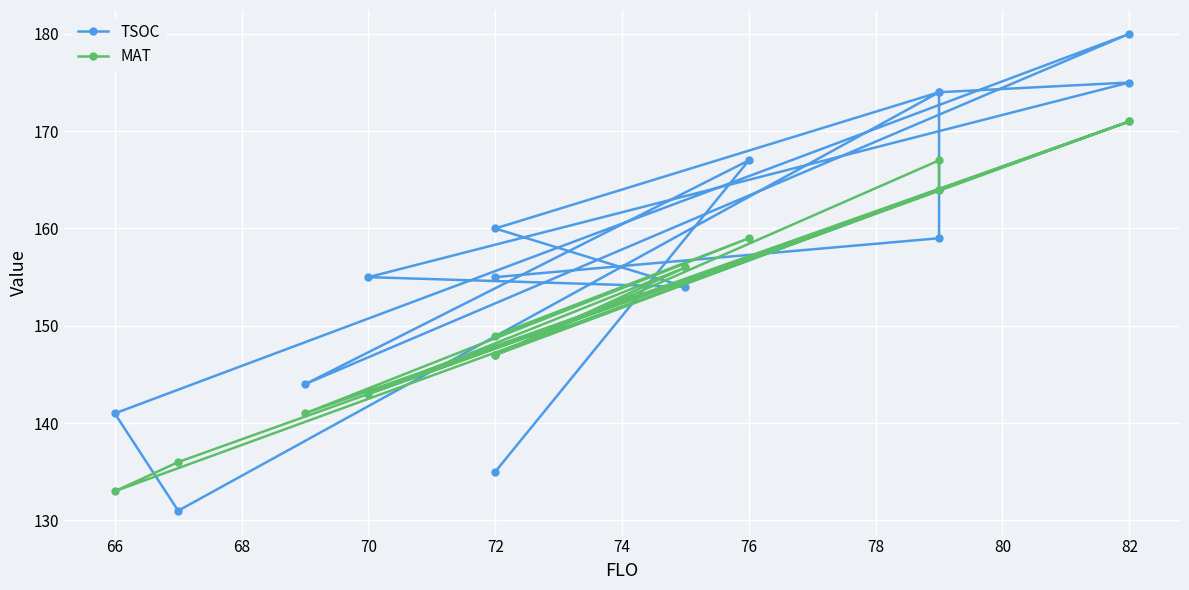

How many lines are shown in the chart?

2